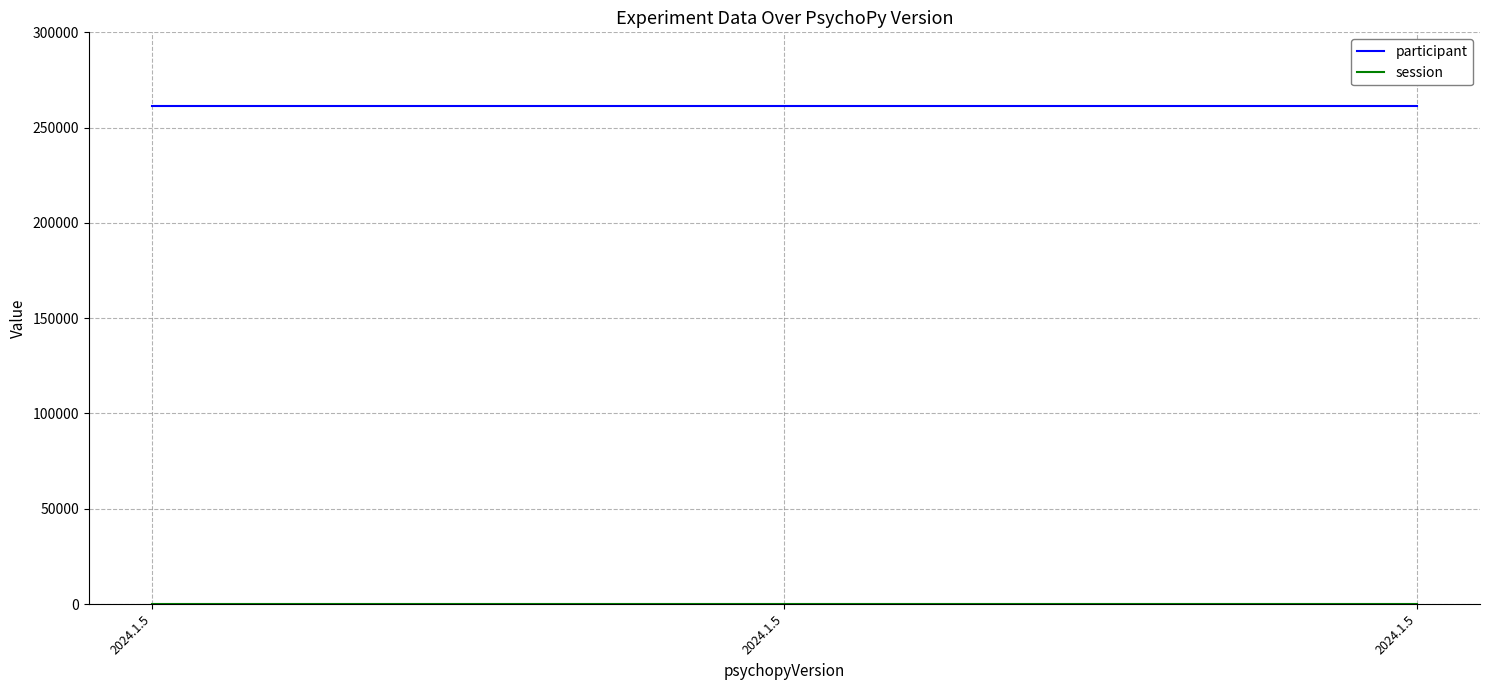

Which has a higher value, 2024.1.5 or 2024.1.5?

2024.1.5